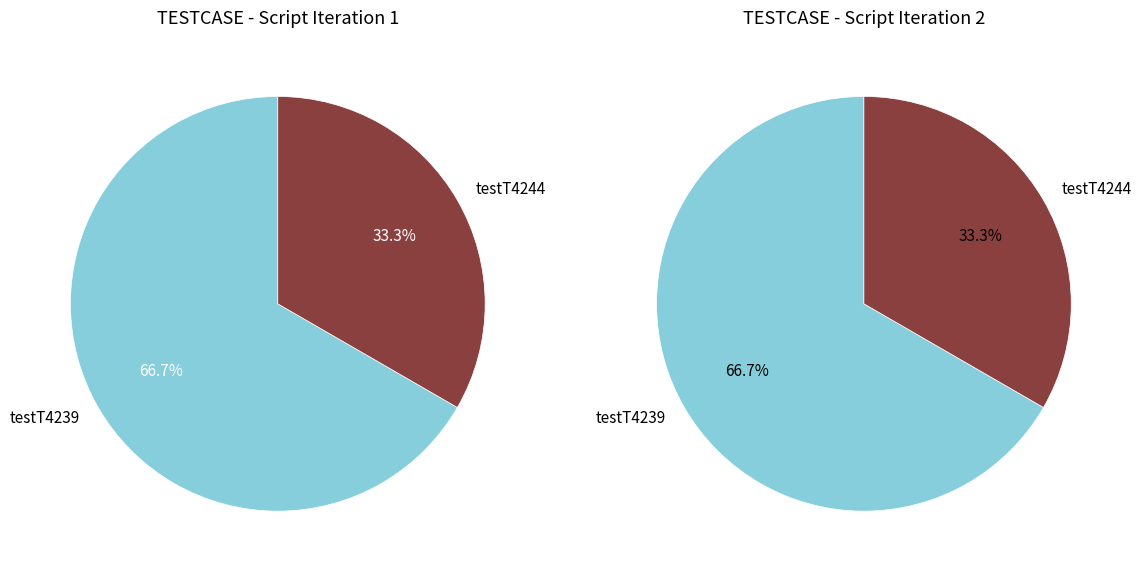

Which slice represents more than half of the pie?

testT4239